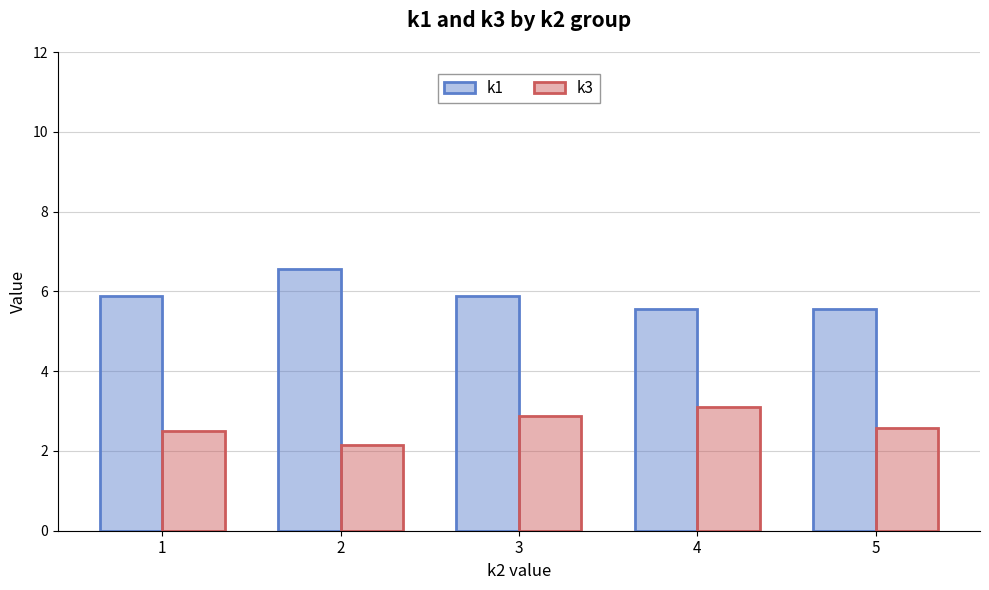

How many categories are shown in the chart?

5